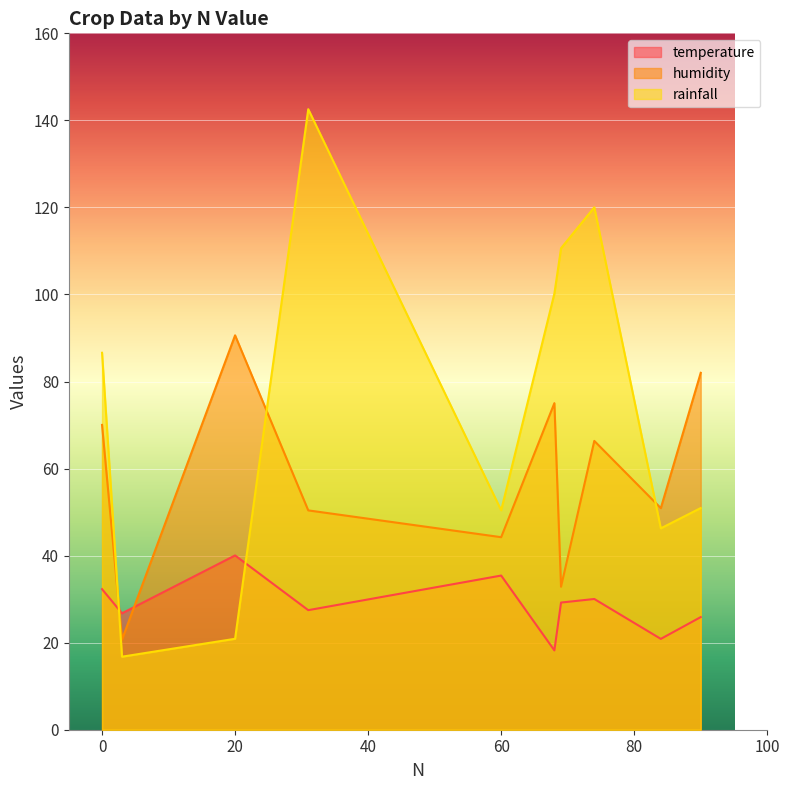

Count the number of data series in this chart.

3